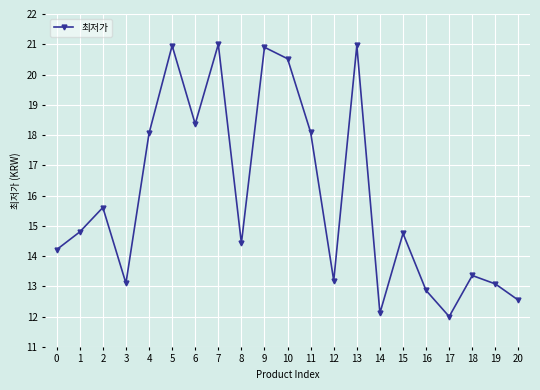

Where is the data nearest to the value 16?

2